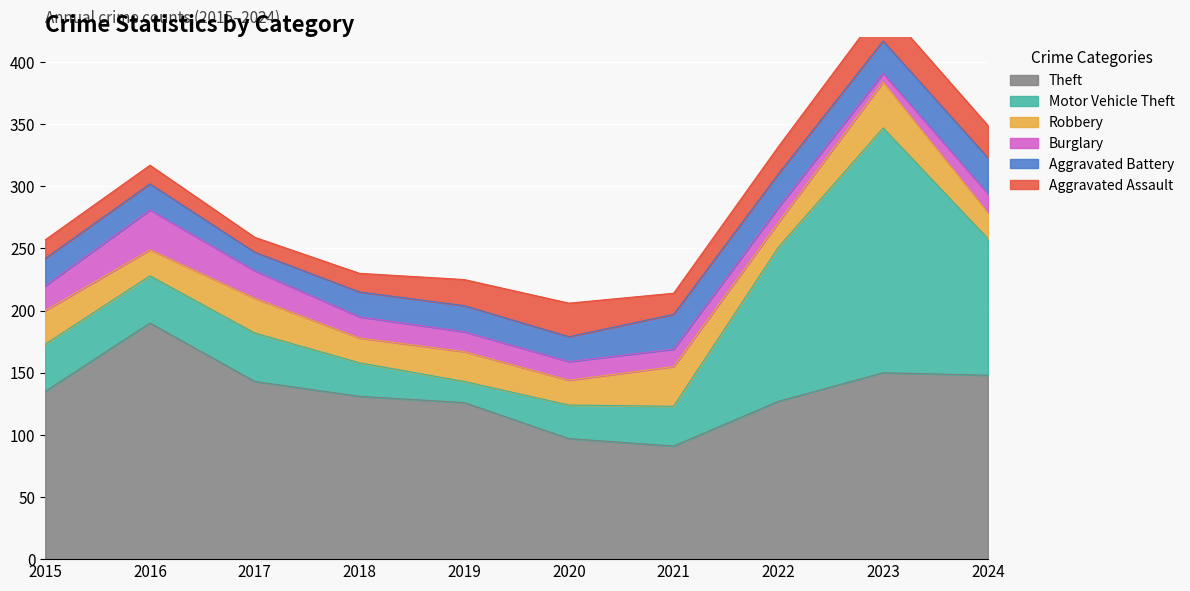

What are all the series names shown in the legend?

Theft, Motor Vehicle Theft, Robbery, Burglary, Aggravated Battery, Aggravated Assault